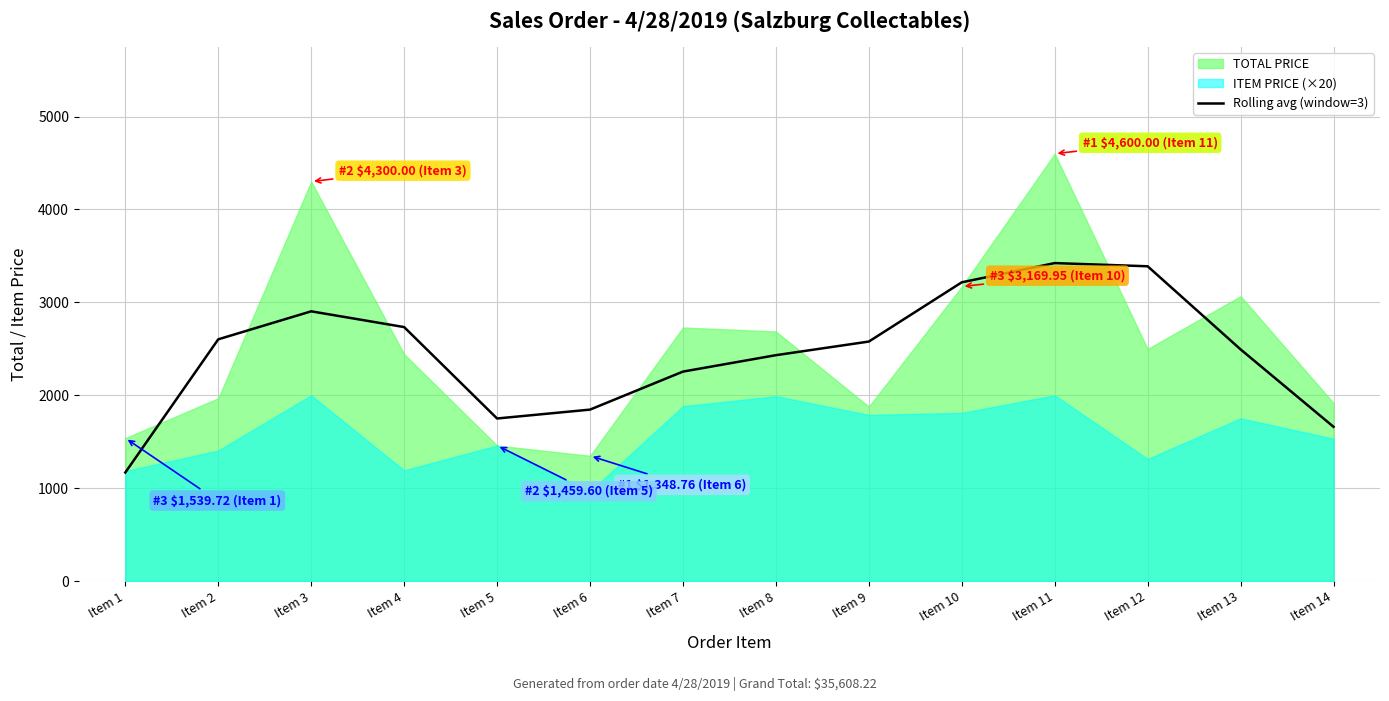

The value of Rolling avg (window=3) at Item 1 is 1956.1. True or false?

False